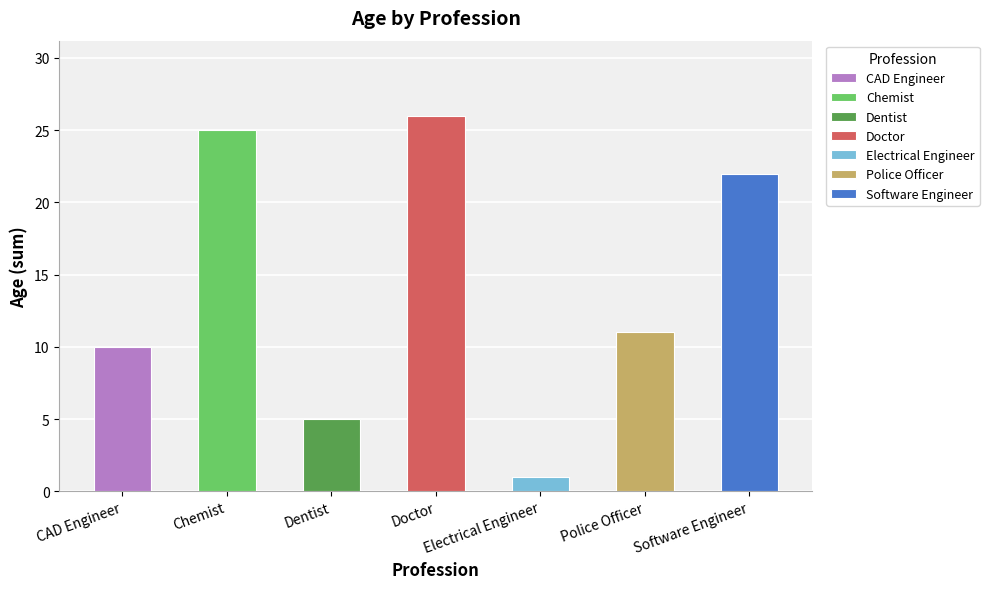

How many data points are above 10?

4